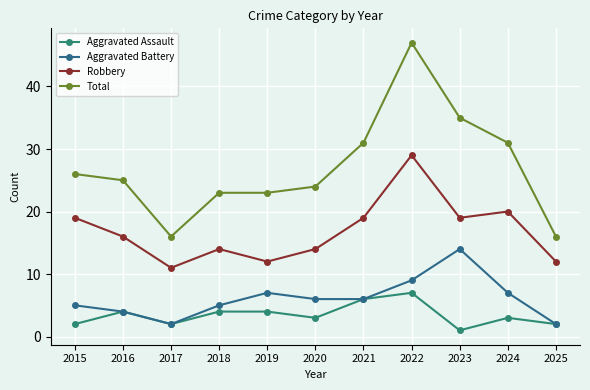

Between 2015 and 2017, which series saw the biggest shift?

Total